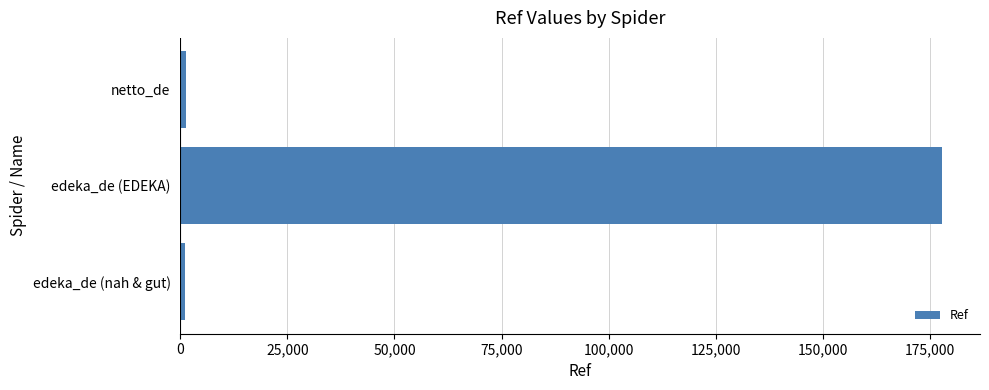

What is the difference between the maximum and second lowest values?

176359